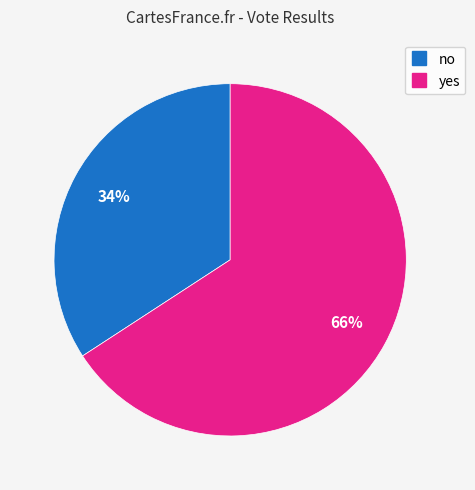

How many slices are in this pie chart?

2